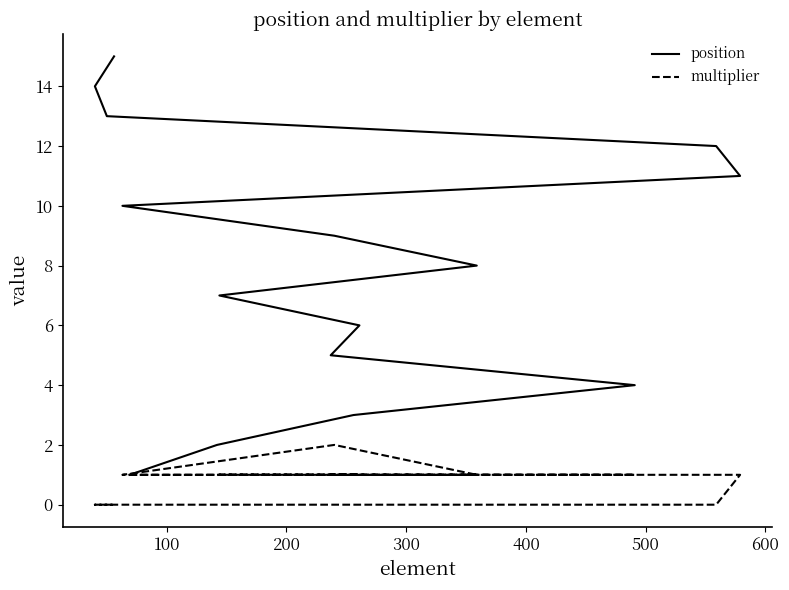

True or false: multiplier and position intersect in this chart.

False